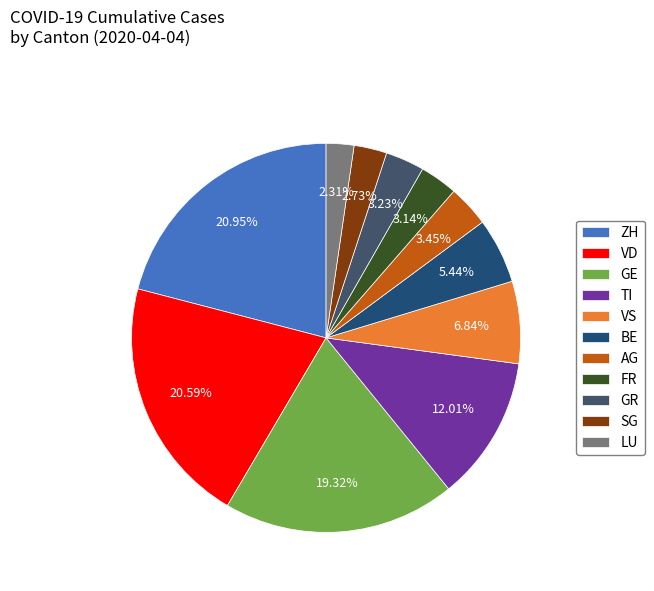

Combined, what portion of the pie is VS and SG?

9.6%